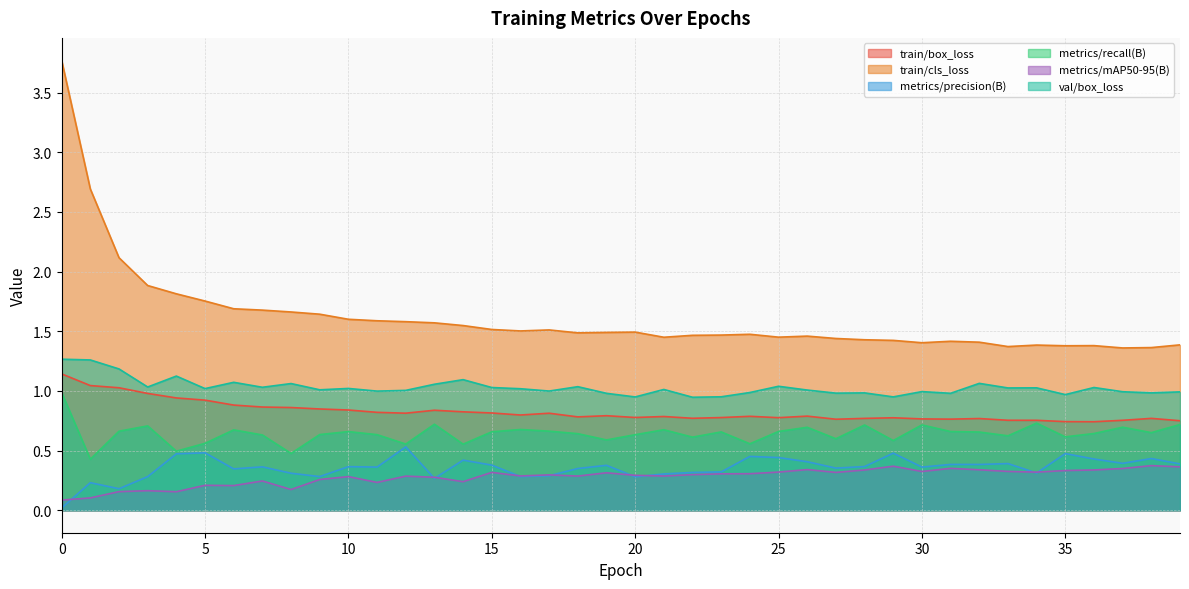

Which has a higher value, 9 or 2?

2